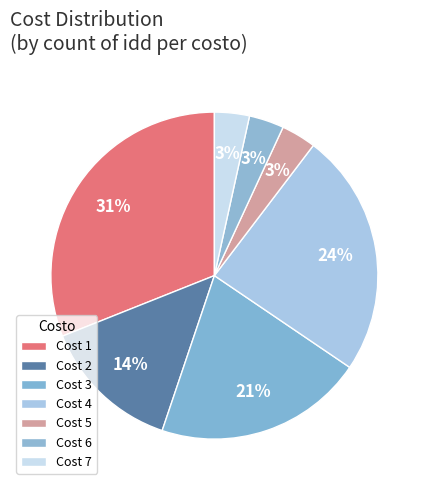

How many segments does this pie chart have?

7